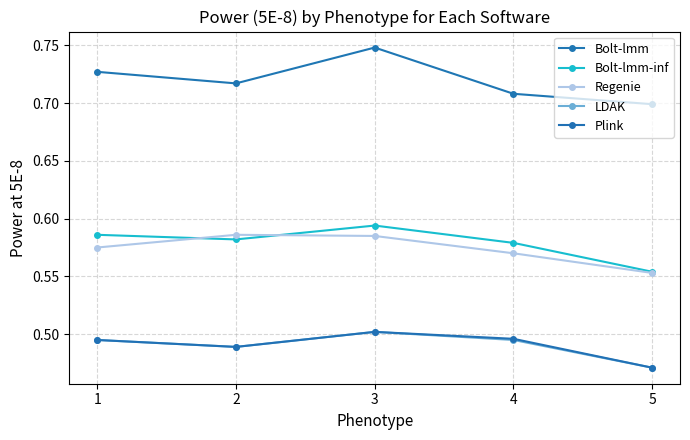

True or false: Plink has a value of 0.5 at 3.

True